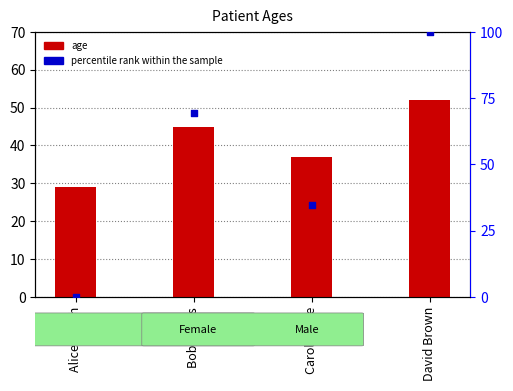

Which series contains the highest Y value?

percentile rank within the sample